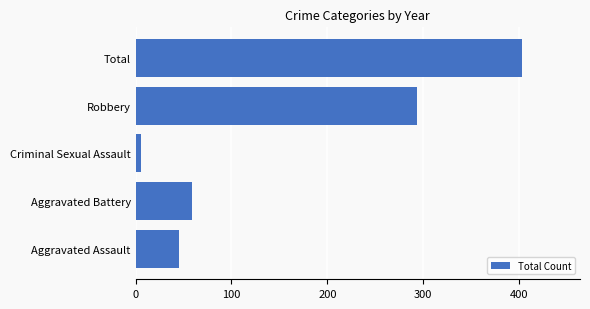

Where is the data nearest to the value 204?

Robbery